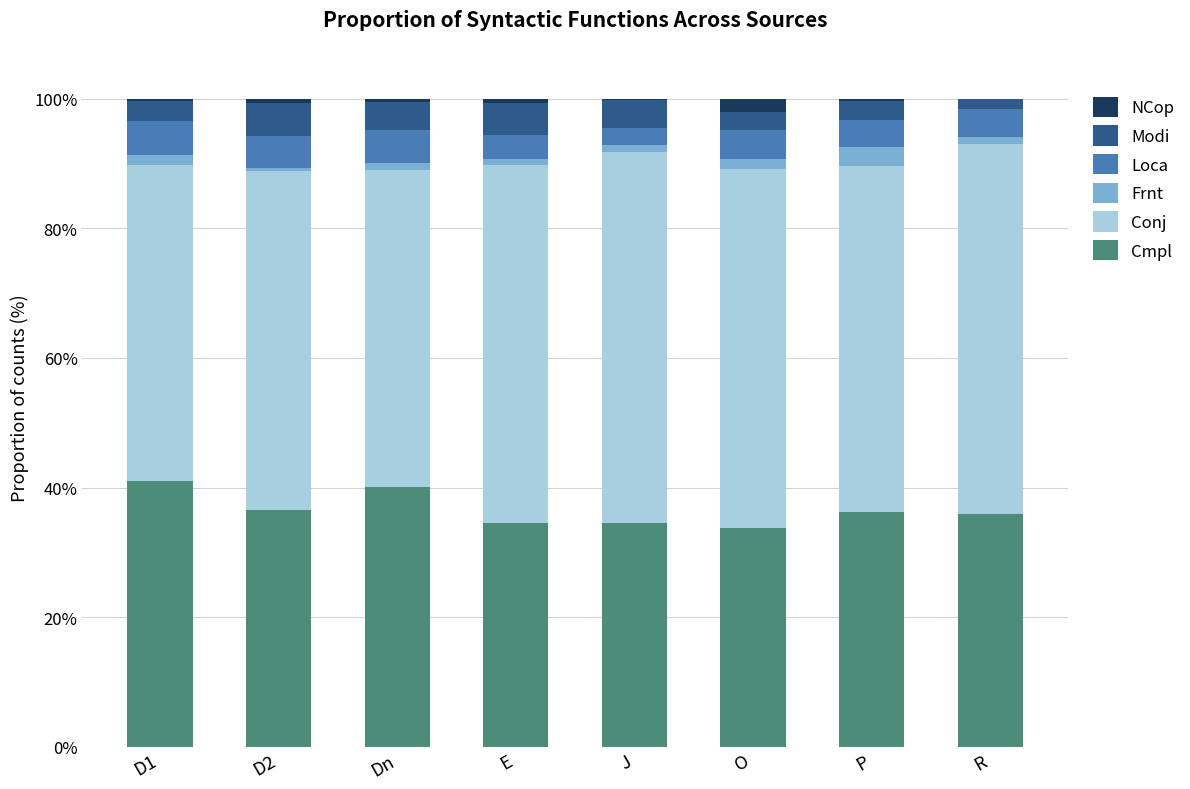

What is the maximum value for Cmpl?

41.1